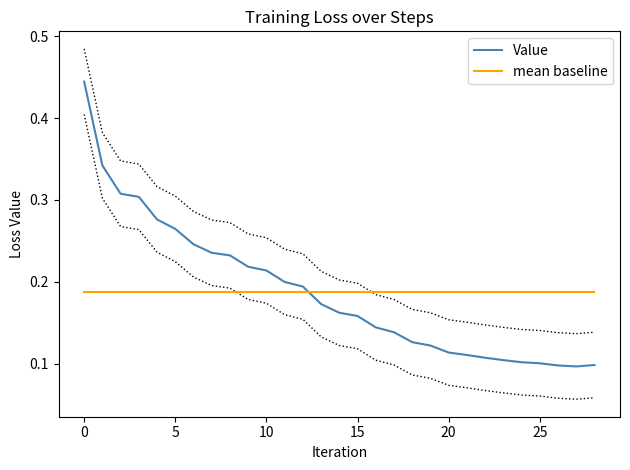

What is the value of the Value point at the 12th from the left?

0.2